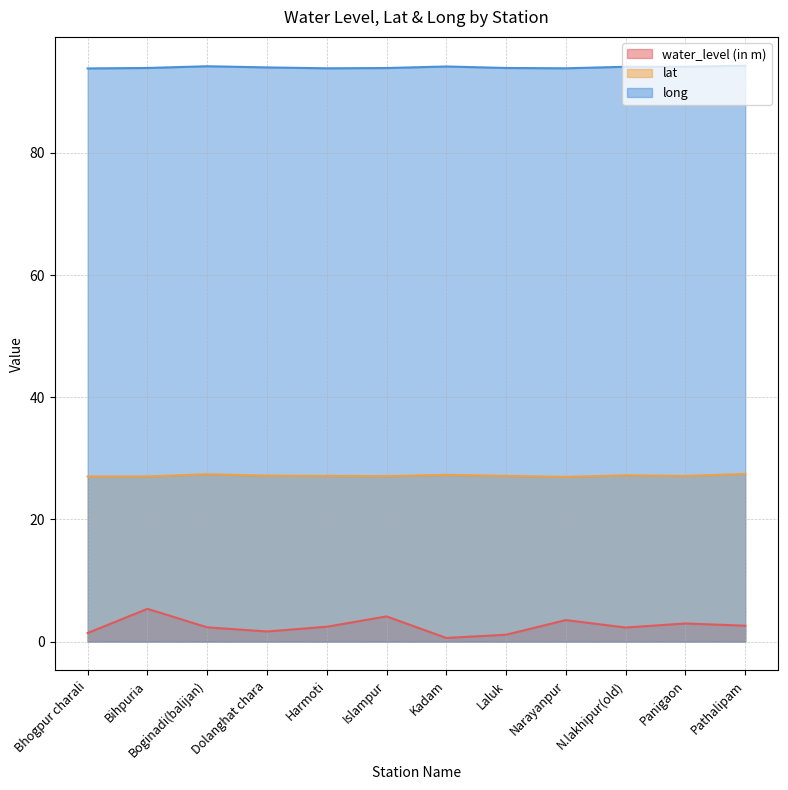

What is the label of the 4th point from the left?

Dolanghat chara